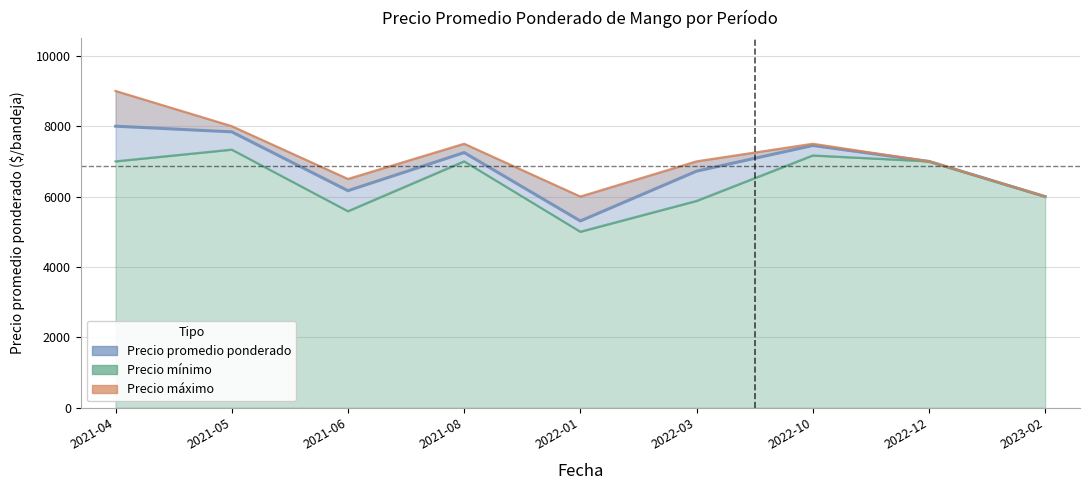

Which category has the lowest value in the Precio mínimo series?

2022-01